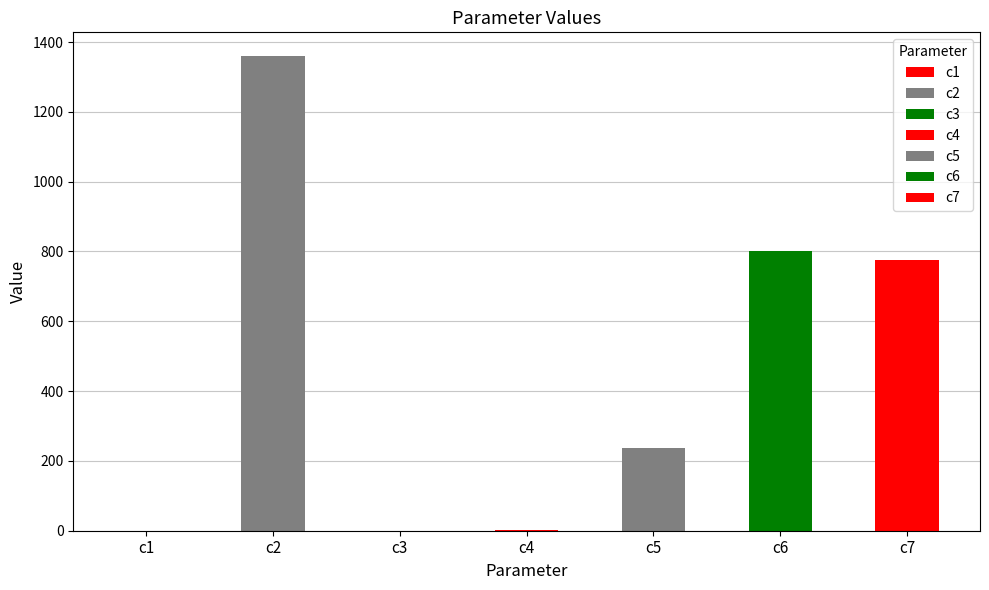

Between c3 and c4, which is larger?

c4